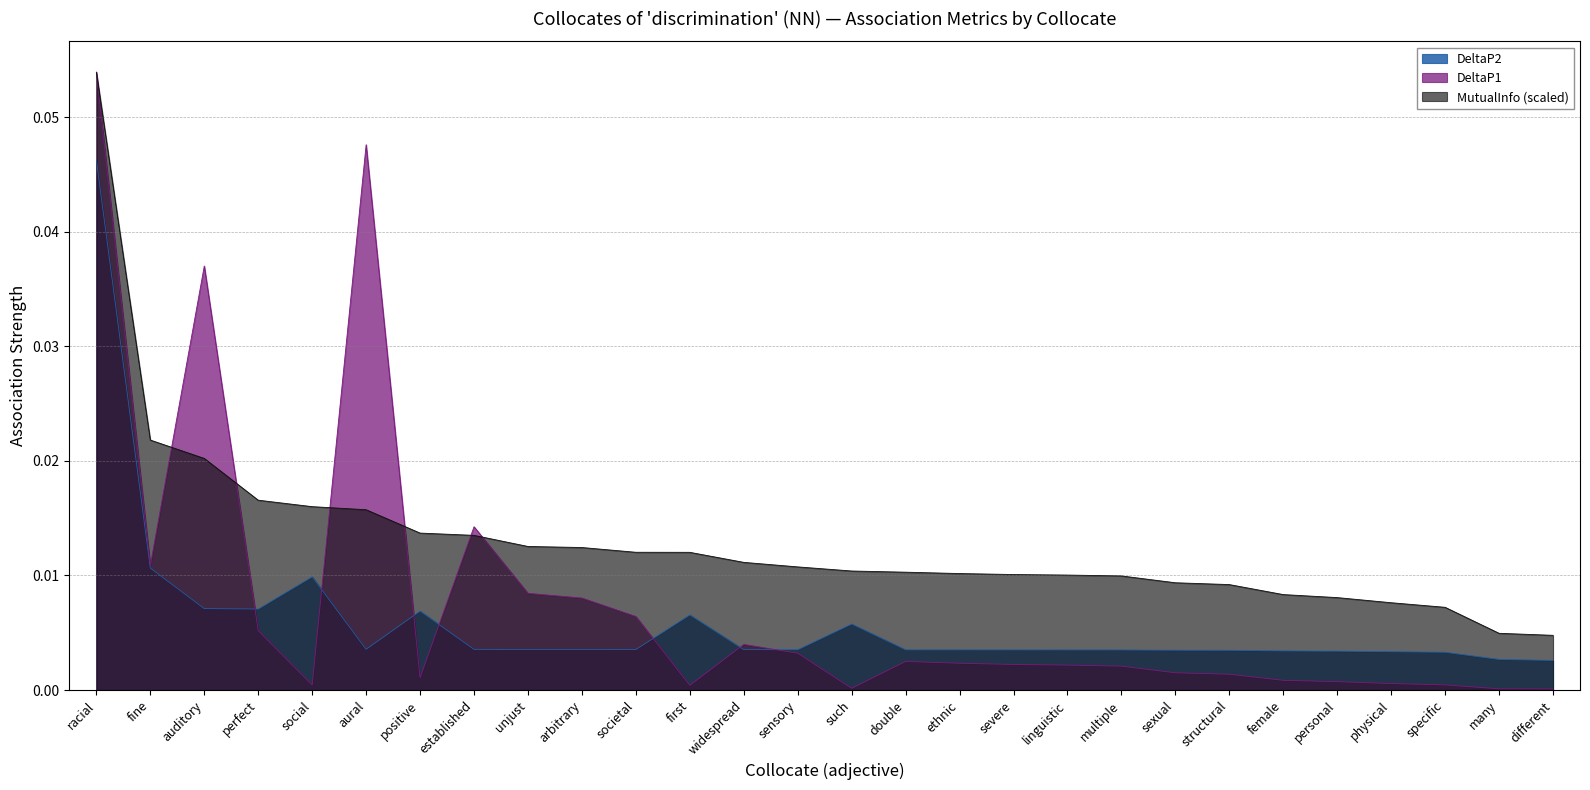

The DeltaP1 series shows 0.0 at linguistic. True or false?

True